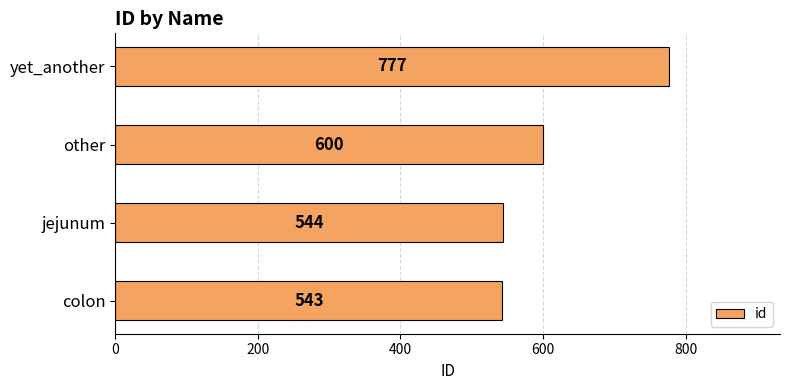

Reading bottom to top, list all the values displayed in this chart.

543	544	600	777